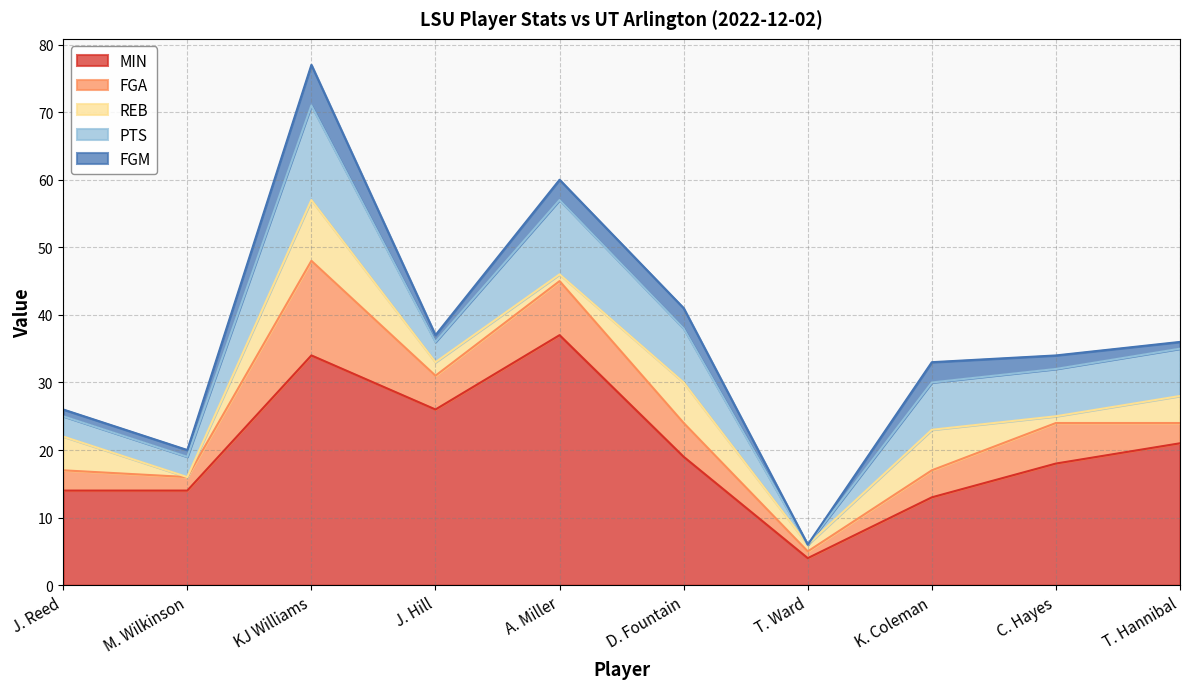

At which label does PTS first exceed 7?

KJ Williams